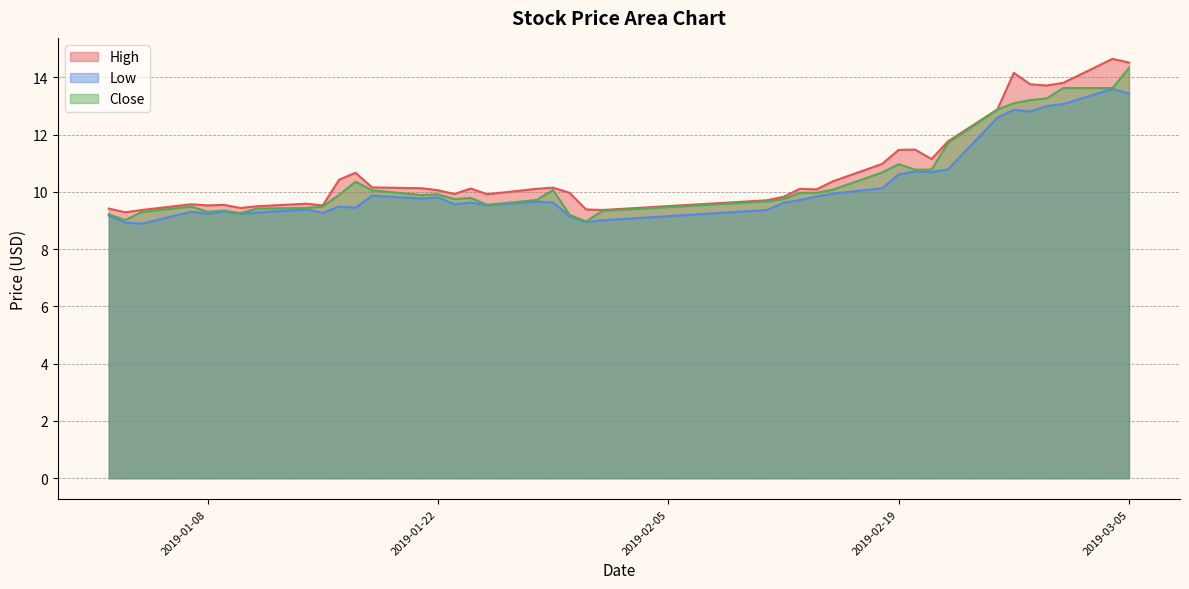

What is the lowest value of the Low series?

8.9